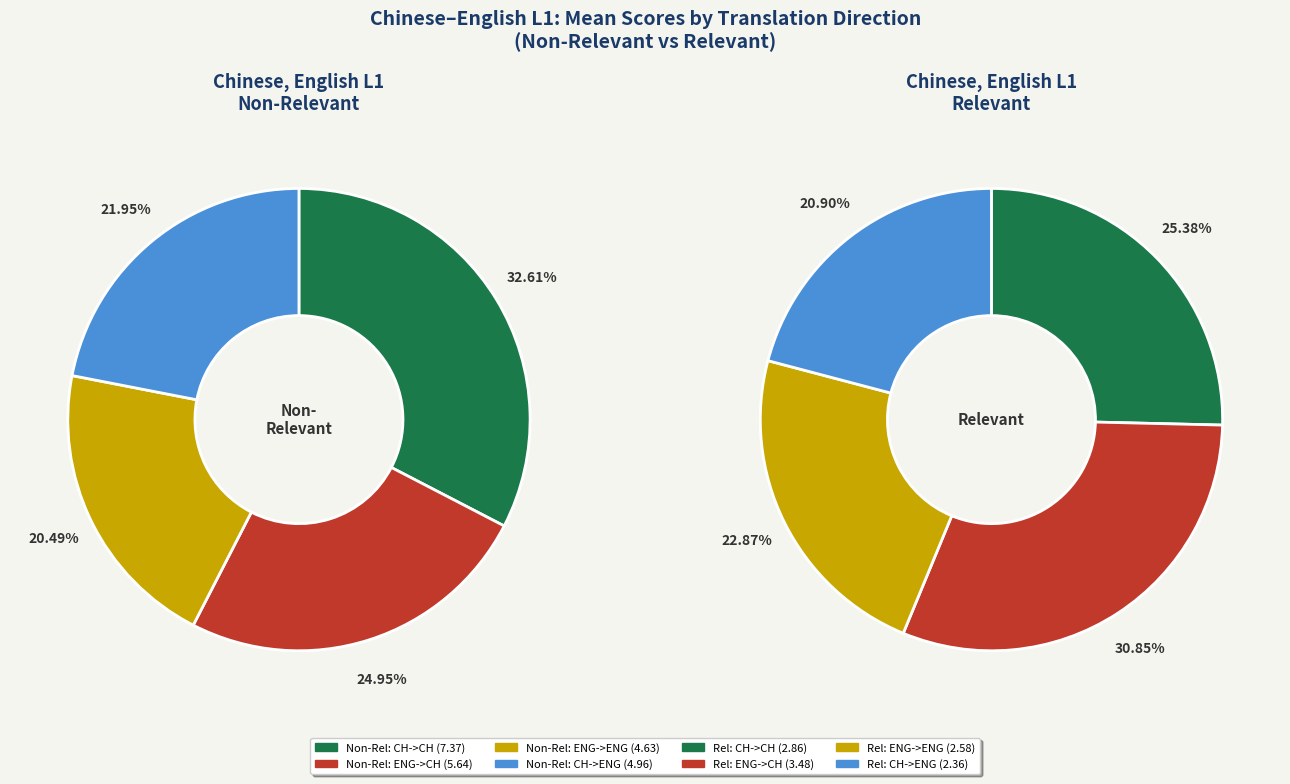

To the nearest percent, what is the difference between the 3 and 1 slice percentages?

10%